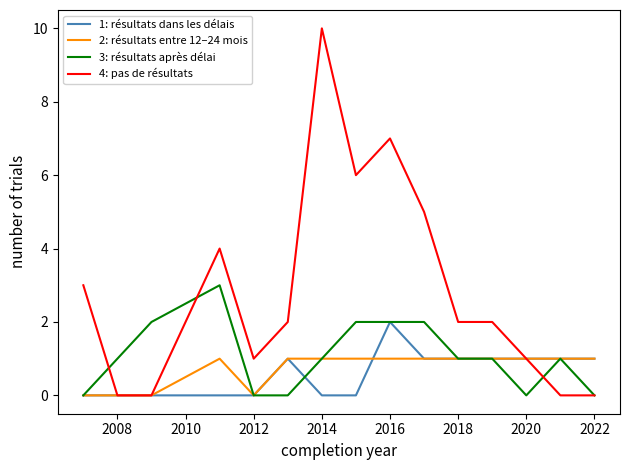

List the series in order of their peak value, lowest first.

2: résultats entre 12–24 mois, 1: résultats dans les délais, 3: résultats après délai, 4: pas de résultats